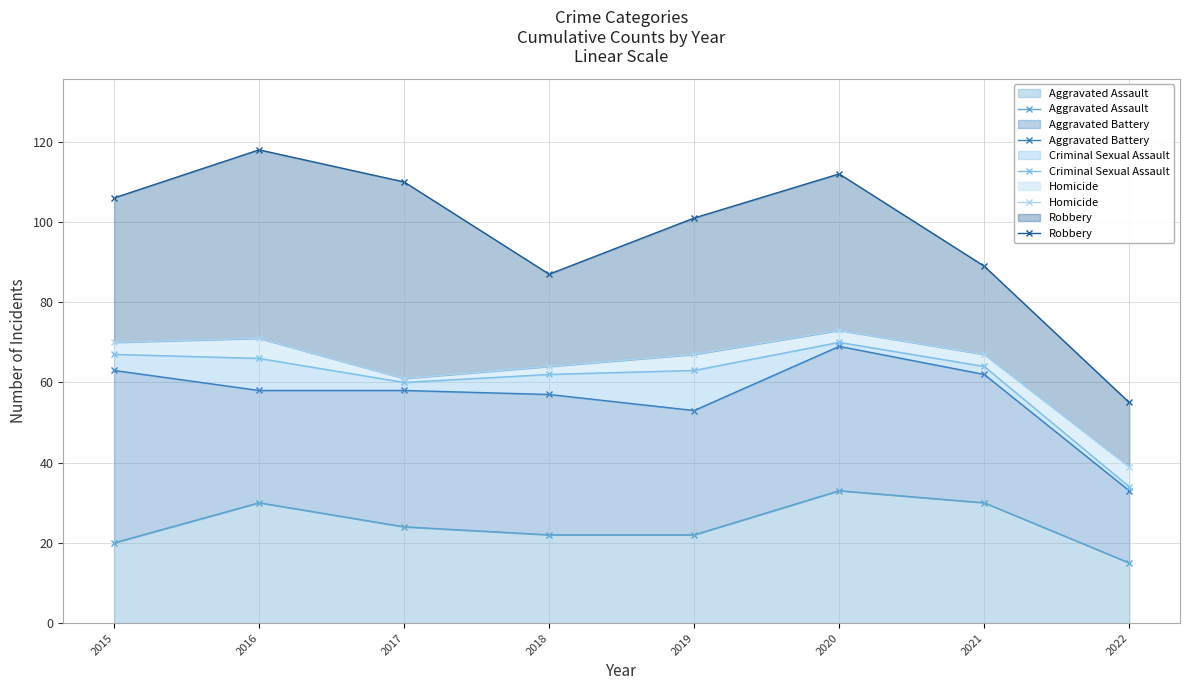

True or false: Aggravated Assault has more than 1 points higher than both neighbors.

True